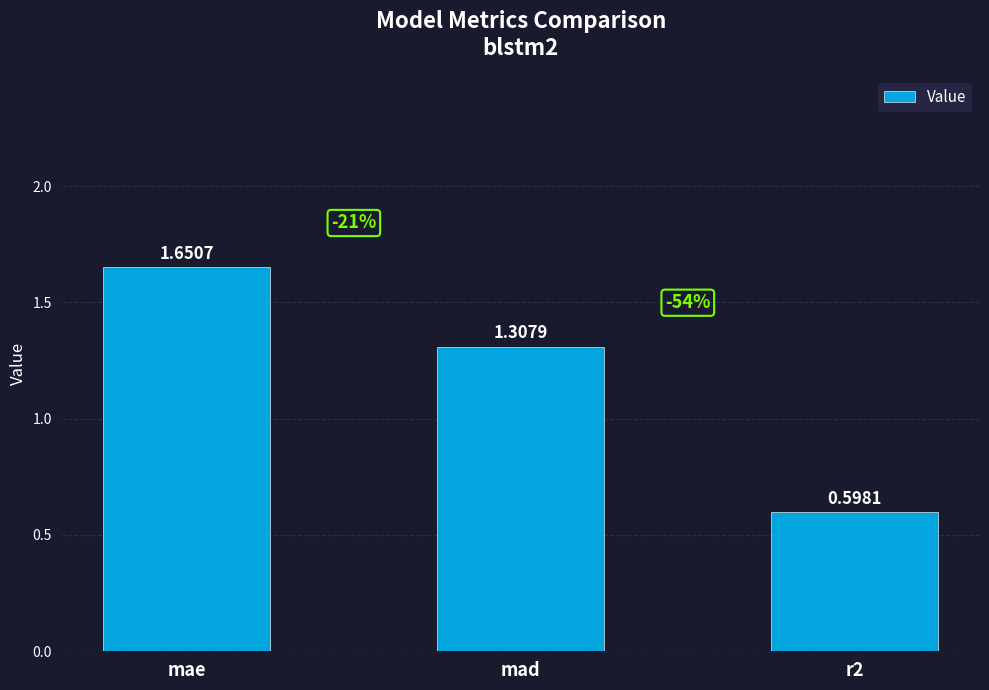

At which label does the data first exceed 1?

mae